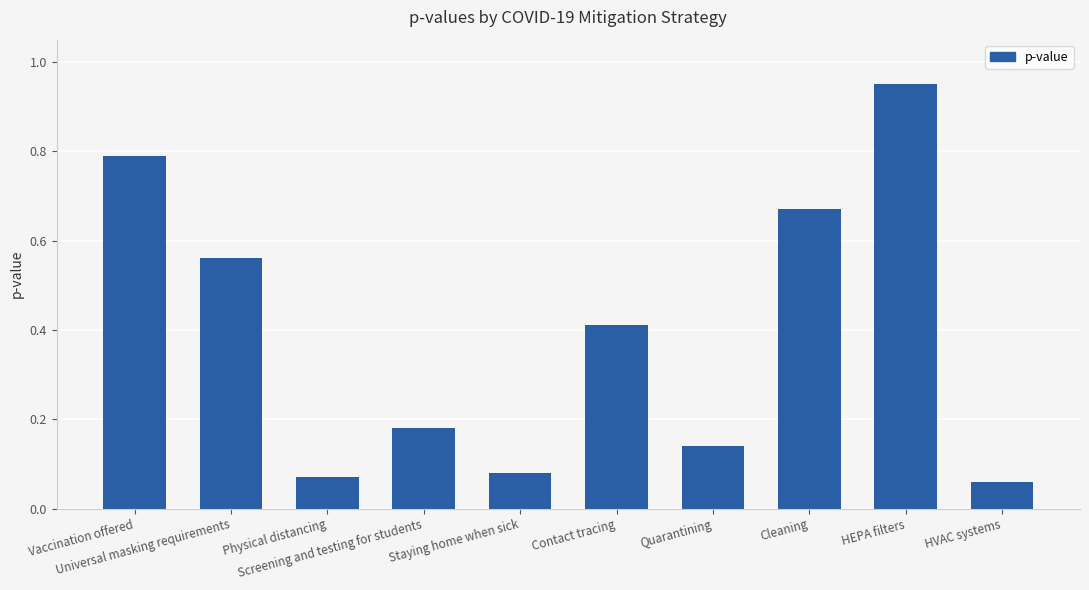

List the labels in order of value, smallest first.

HVAC systems, Physical distancing, Staying home when sick, Quarantining, Screening and testing for students, Contact tracing, Universal masking requirements, Cleaning, Vaccination offered, HEPA filters